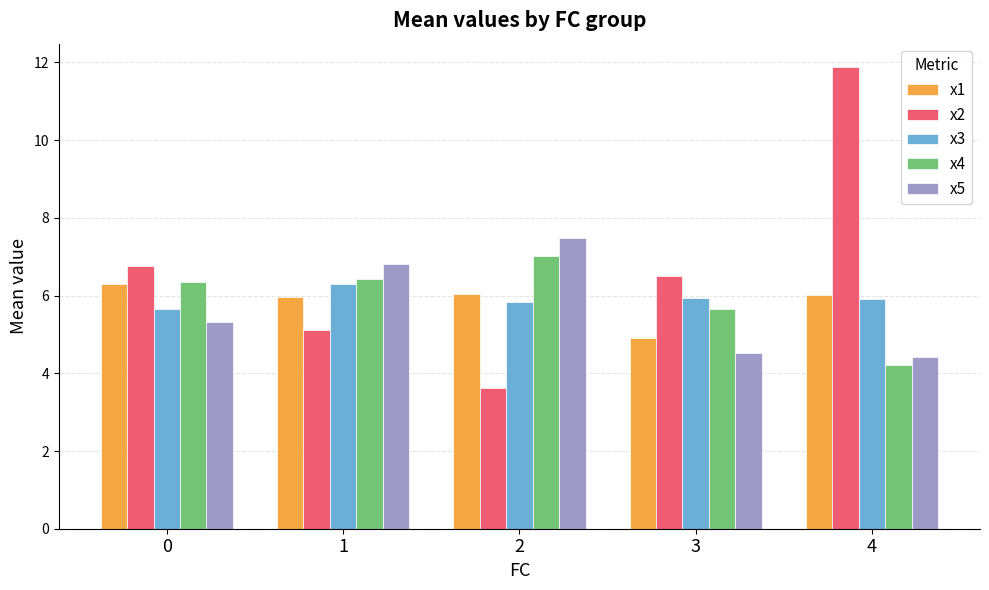

Are the bars horizontal?

No